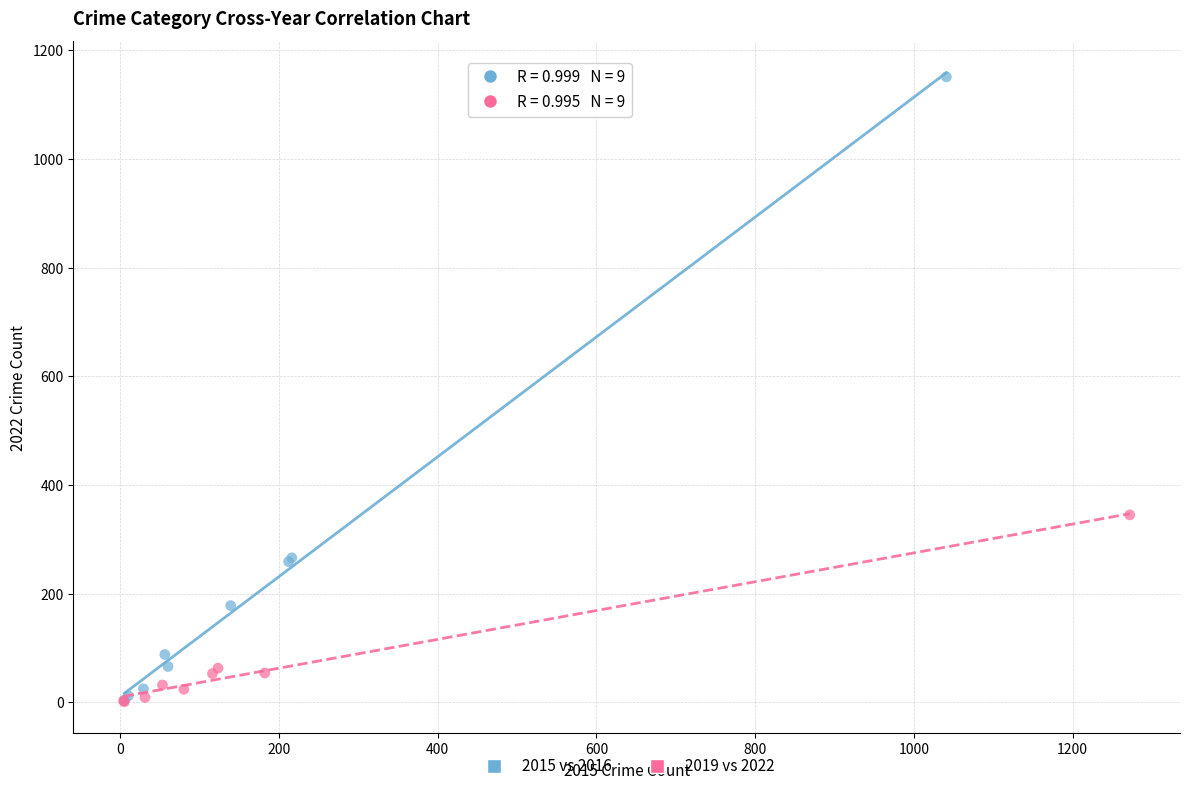

Which series contains the highest Y value?

2015 vs 2016